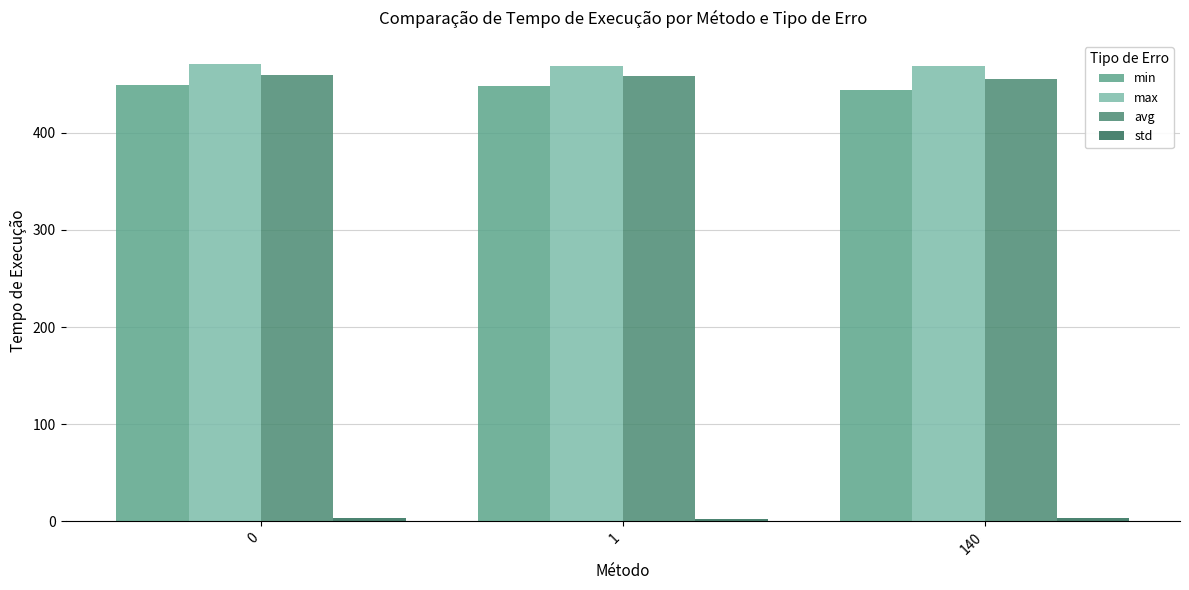

What is the total value across all series at 0?

1382.6